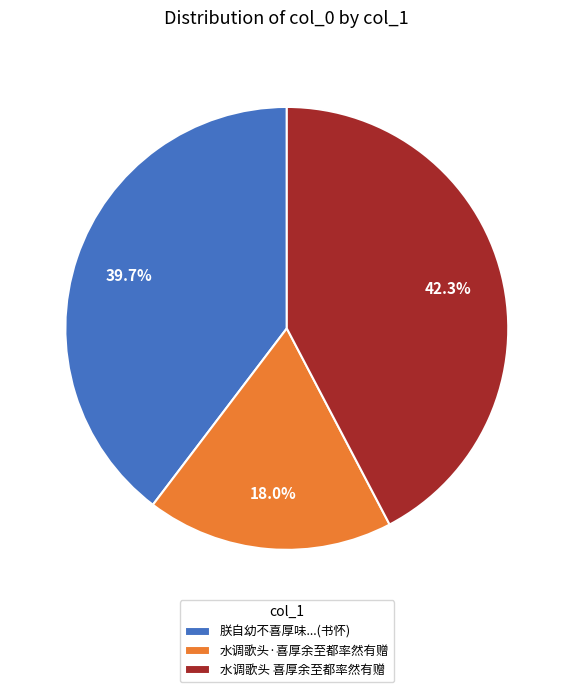

To the nearest percent, what is the combined percentage of 水调歌头·喜厚余至都率然有赠 and 水调歌头 喜厚余至都率然有赠?

60%